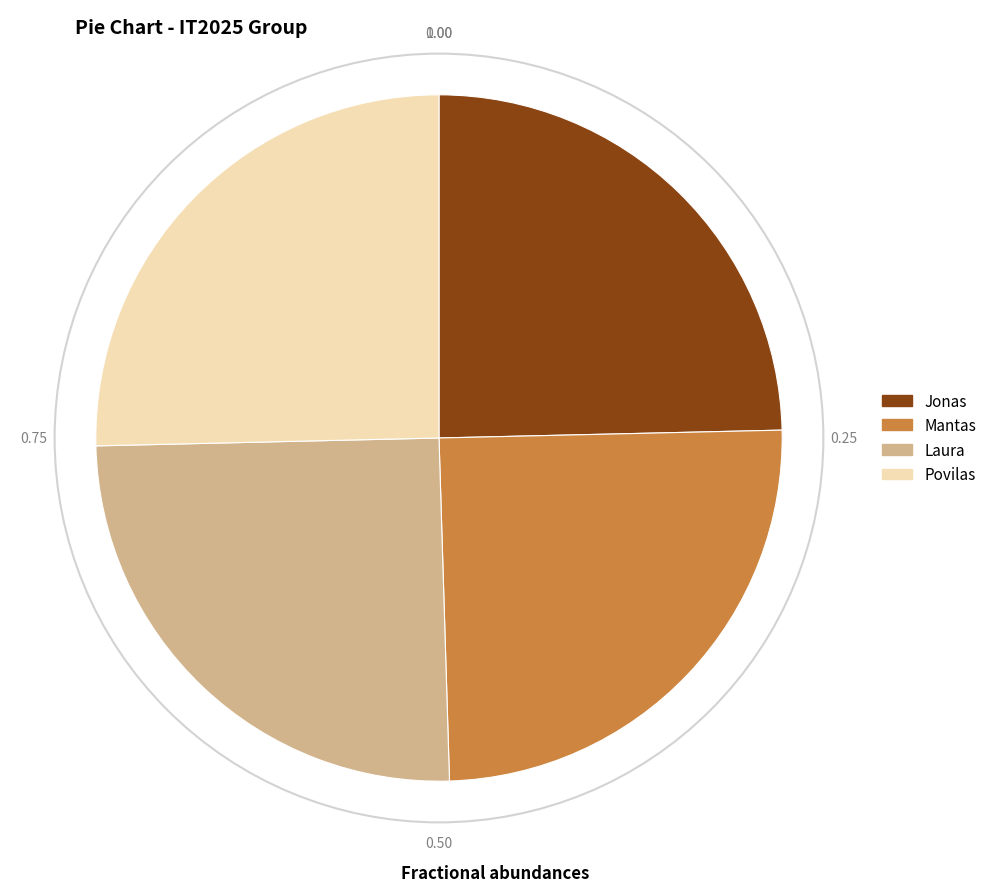

Does Jonas represent more than half of the total?

No